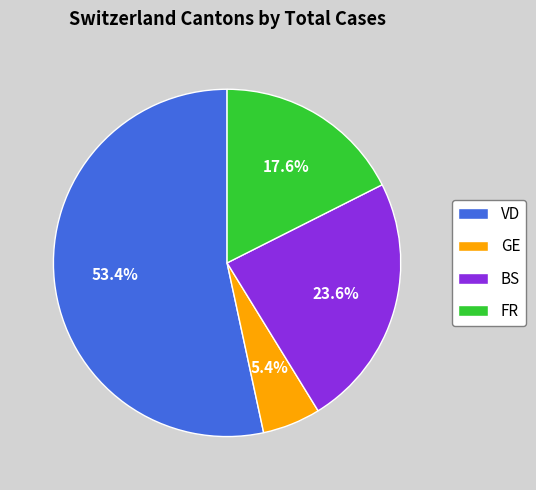

How many slices are in this pie chart?

4